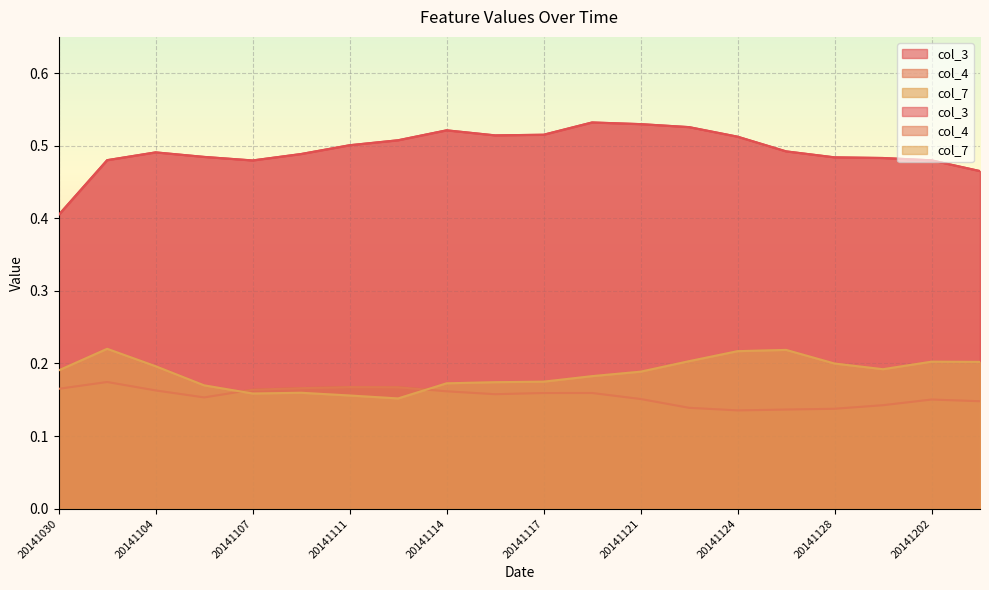

Which series has the largest total across all categories?

col_3